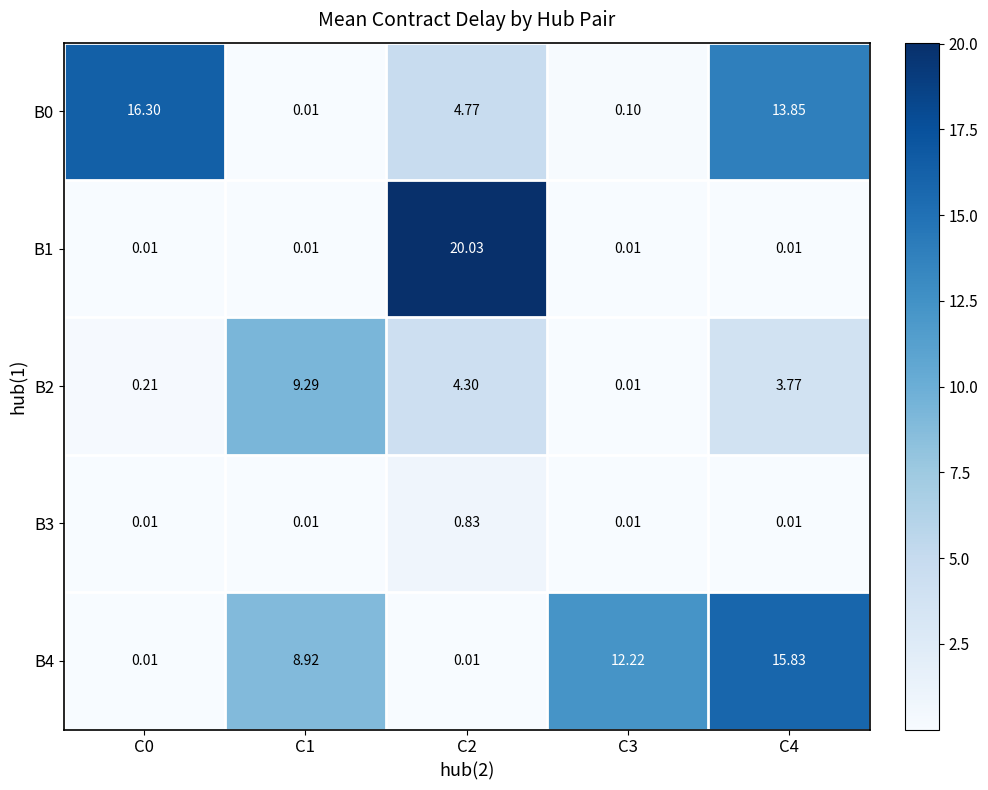

What is the spread (max minus min) of values at C1?

9.3